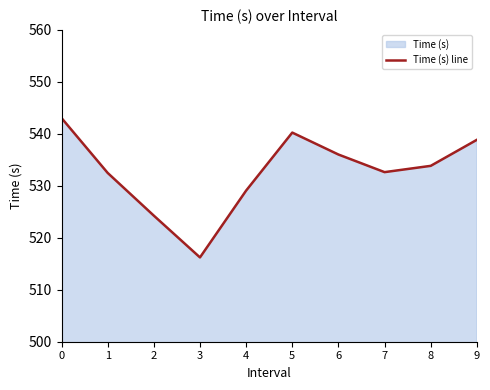

Reading left to right, what are all the values shown in this chart?

0=543.0	1=532.5	2=524.3	3=516.2	4=529.1	5=540.2	6=536.0	7=532.6	8=533.8	9=538.9